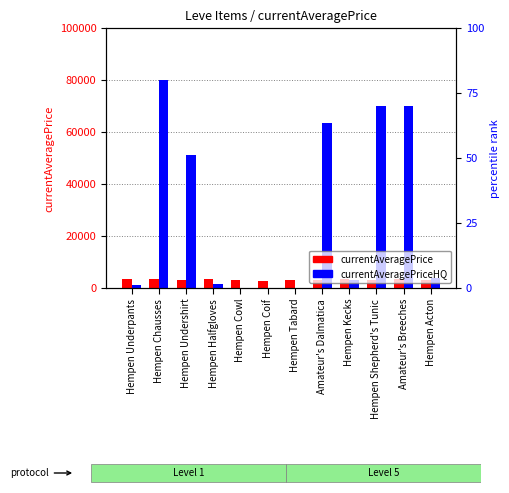

List the series in order of their peak value, highest first.

currentAveragePriceHQ, currentAveragePrice